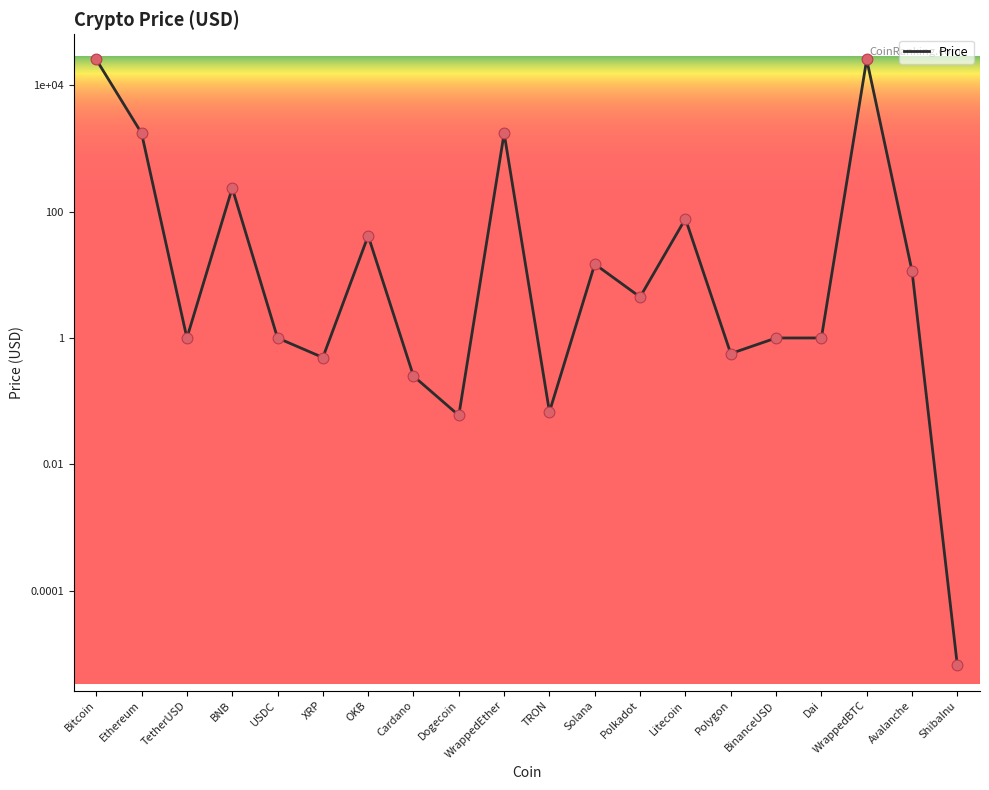

What is the ratio of the value at Avalanche to the value at Polkadot?

2.6